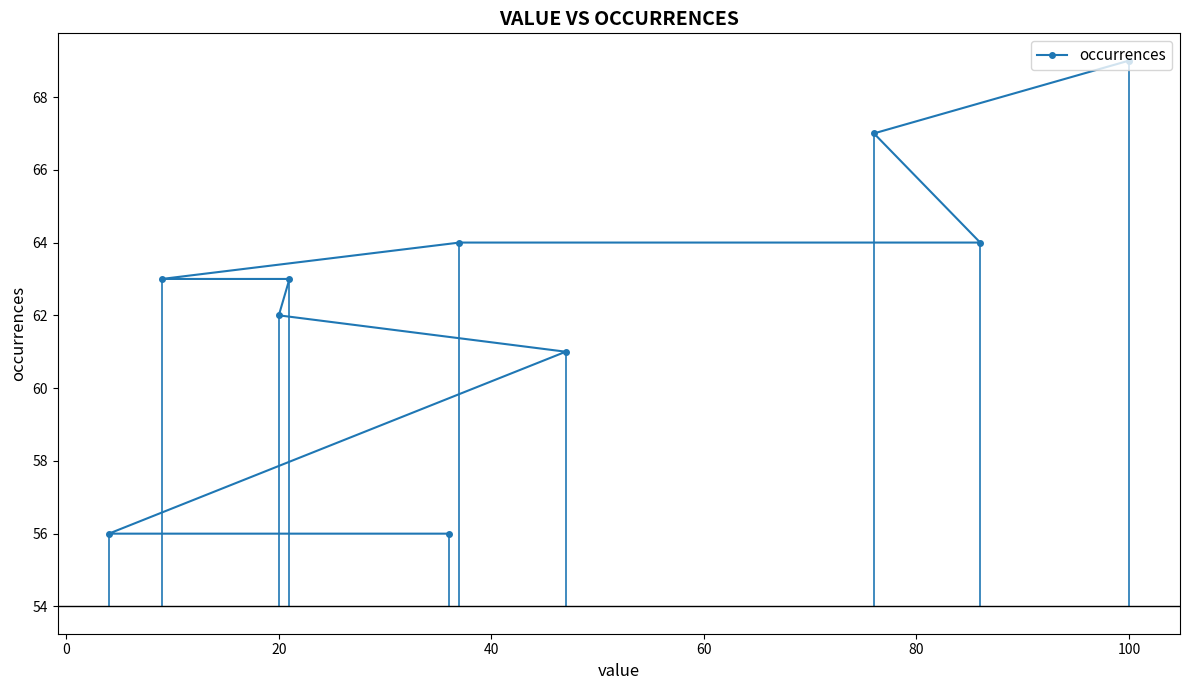

What is the greatest value displayed?

69